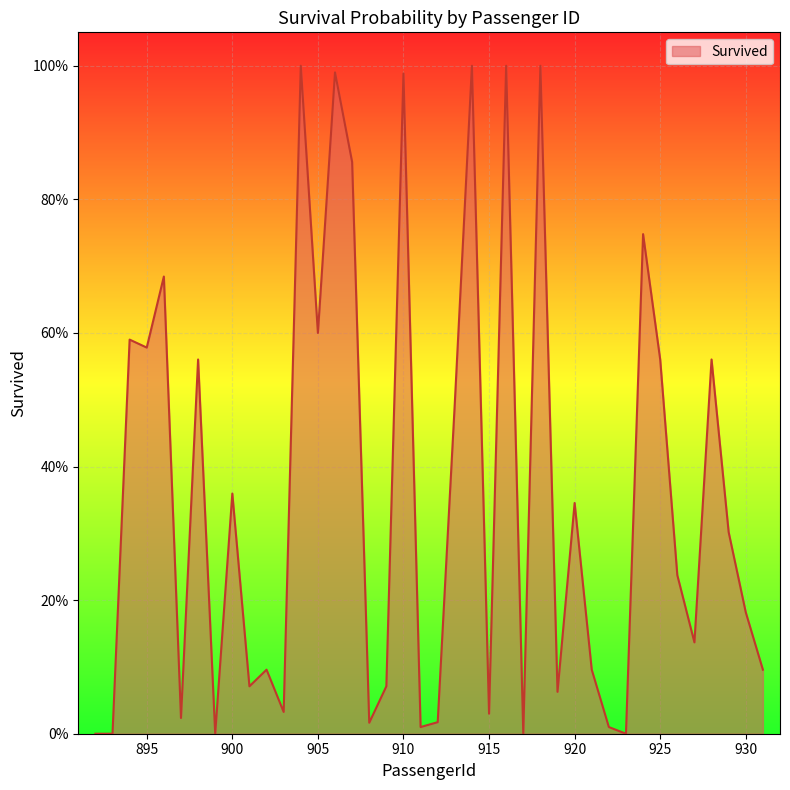

At which category does the data reach its first local peak?

894